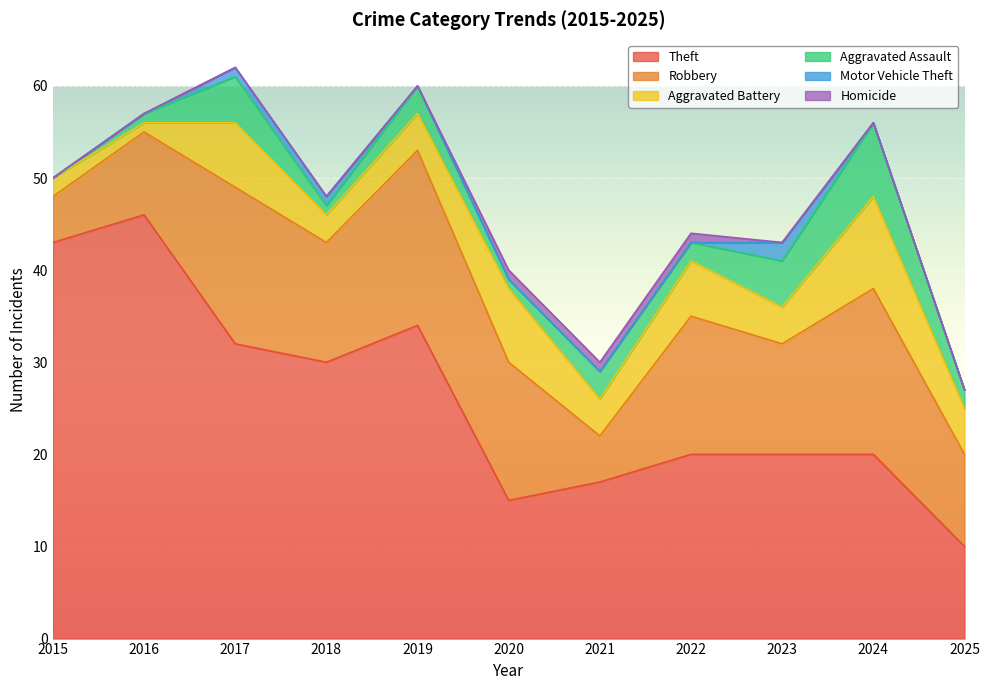

Between 2015 and 2020, which is larger?

2015